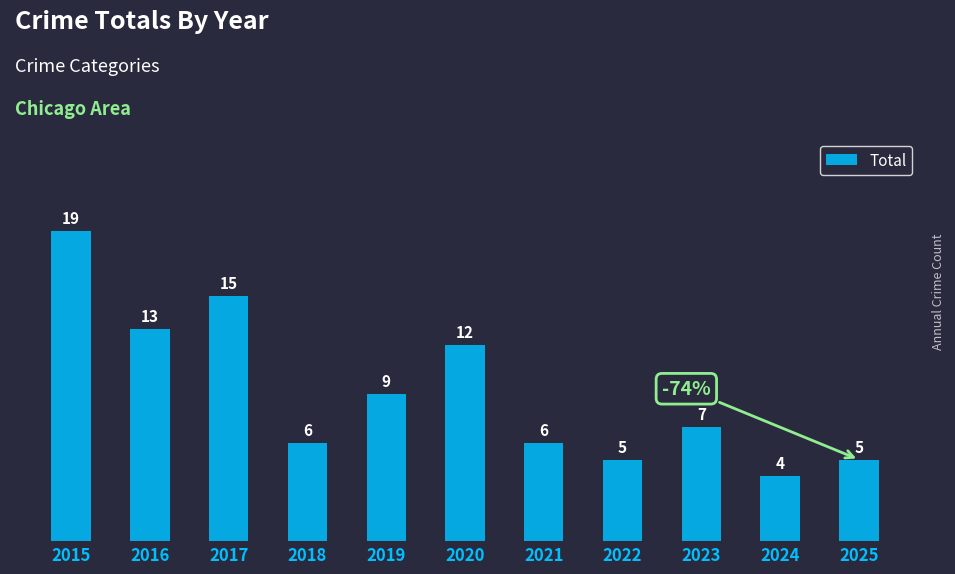

True or false: the data shows 2 at 2024.

False